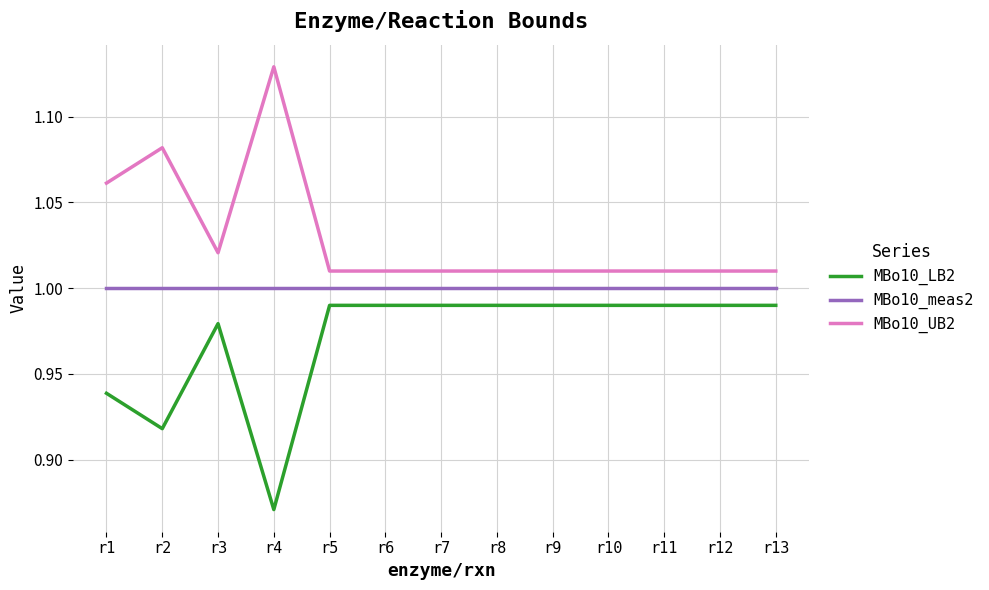

The value of MBo10_meas2 at r1 is 1.0. True or false?

True